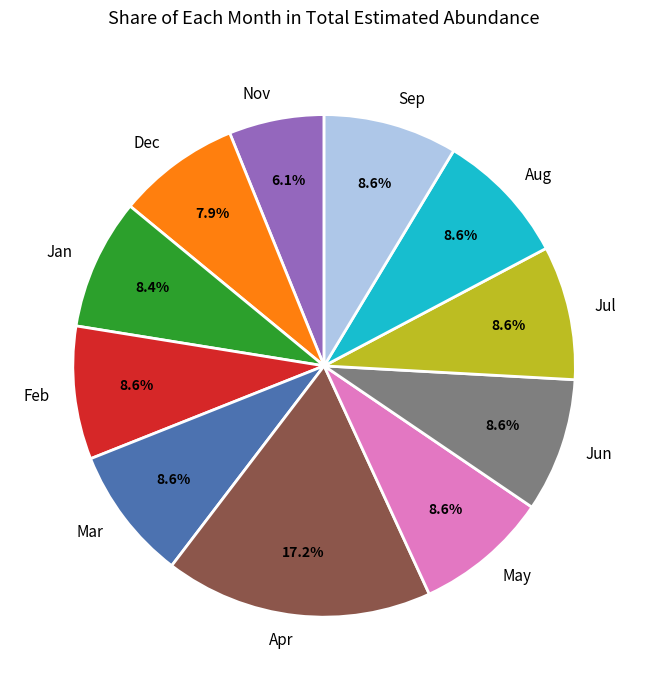

Which slice is the smallest?

Nov